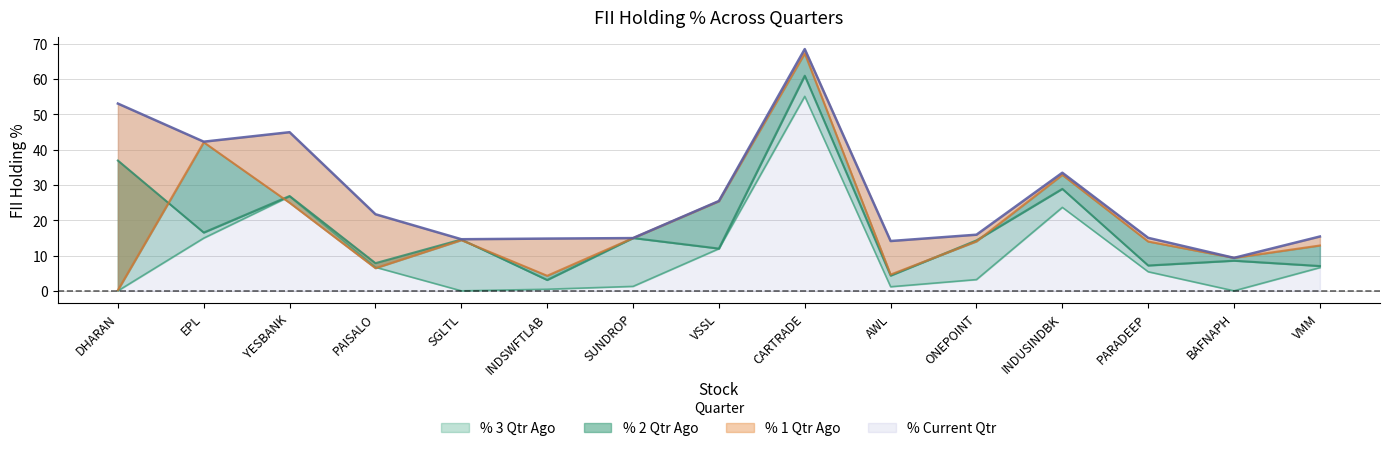

What is the difference between the maximum and second lowest values in the % Current Qtr series?

54.4